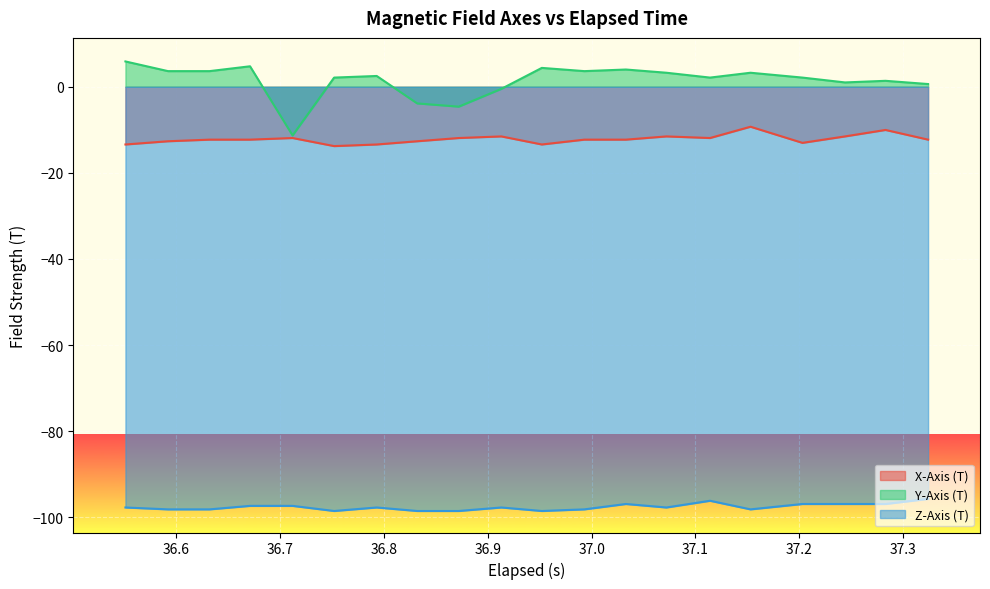

How many data points in X-Axis (T) are less than -12?

12